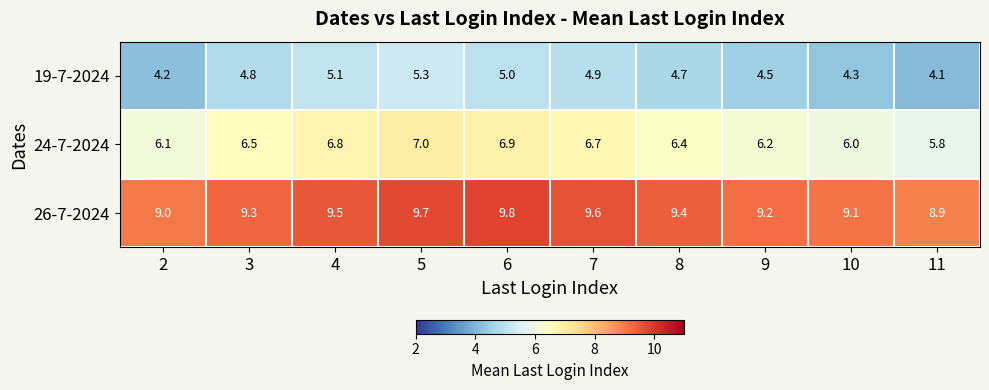

What is the sum of all 19-7-2024 values?

46.9